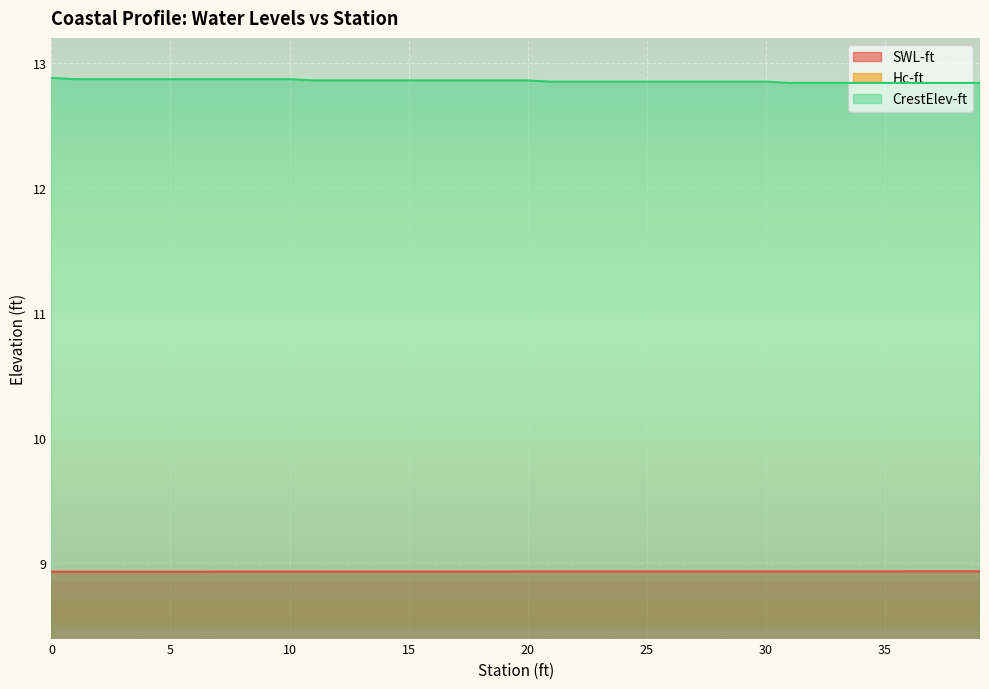

What is the value of the CrestElev-ft point at the 24th from the left?

12.8